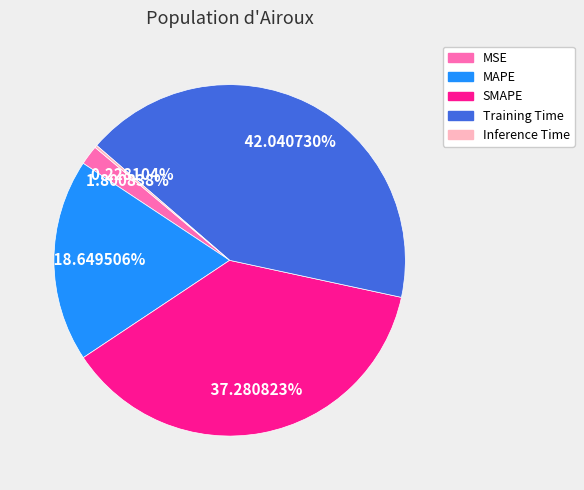

What percentage is NOT represented by SMAPE?

62.7%